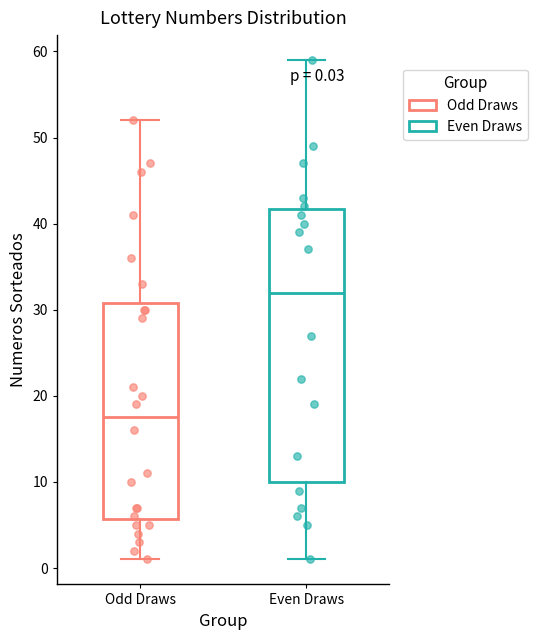

Comparing the boxes themselves (not the whiskers), which one is the tallest?

Even Draws